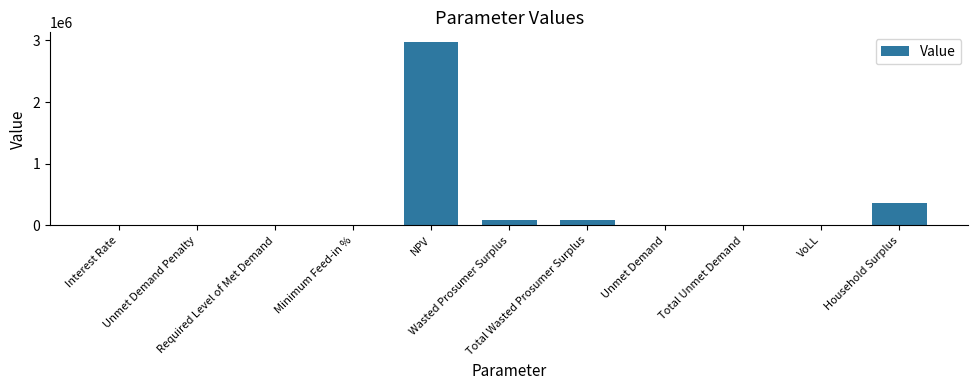

Are the bars horizontal?

No